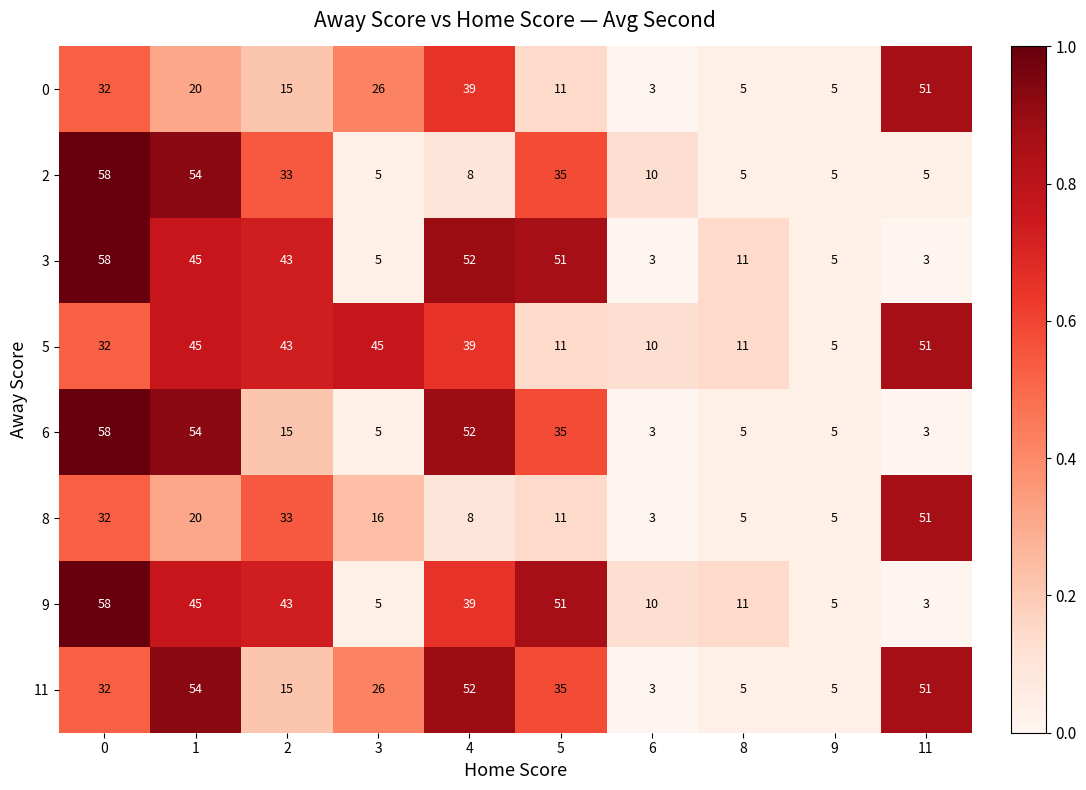

What is the difference between the highest and lowest values at 3?

40